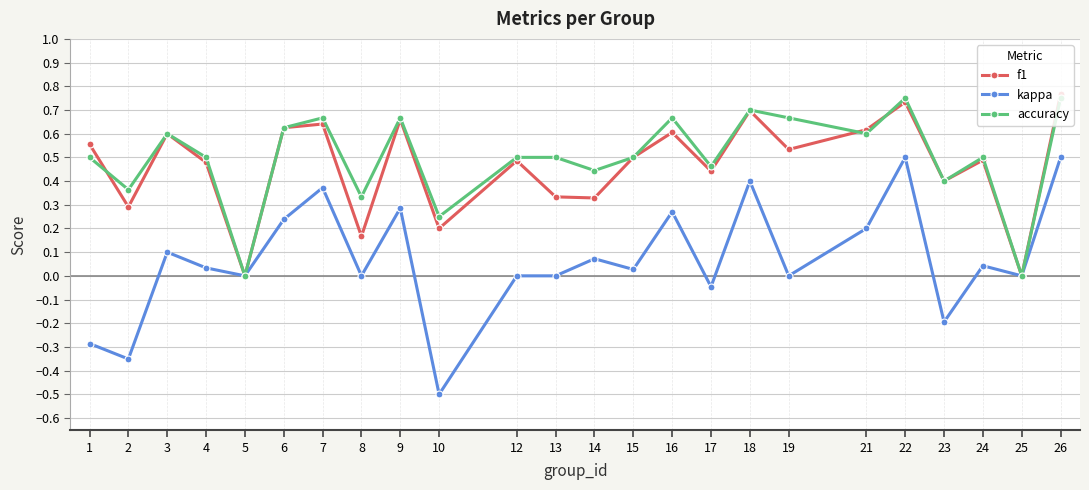

At which category does the chart reach its peak across all series?

26